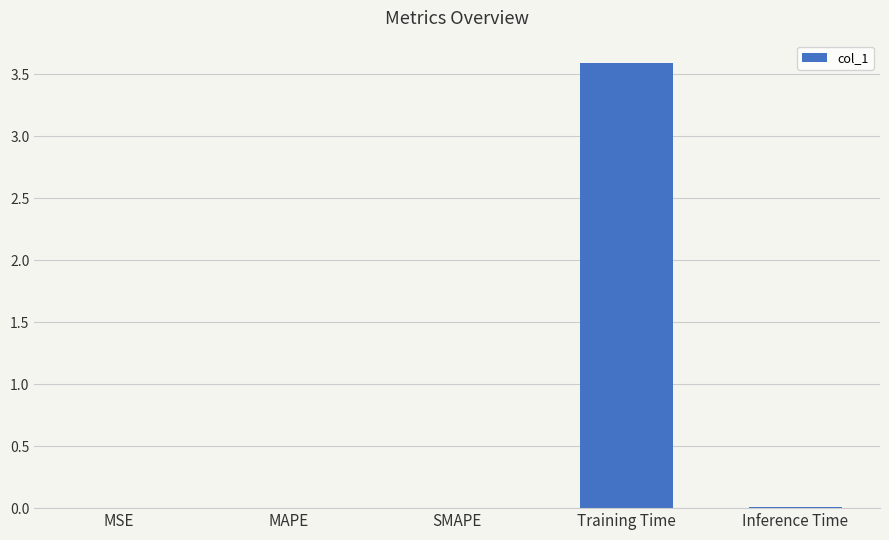

What is the sum of all values?

3.6